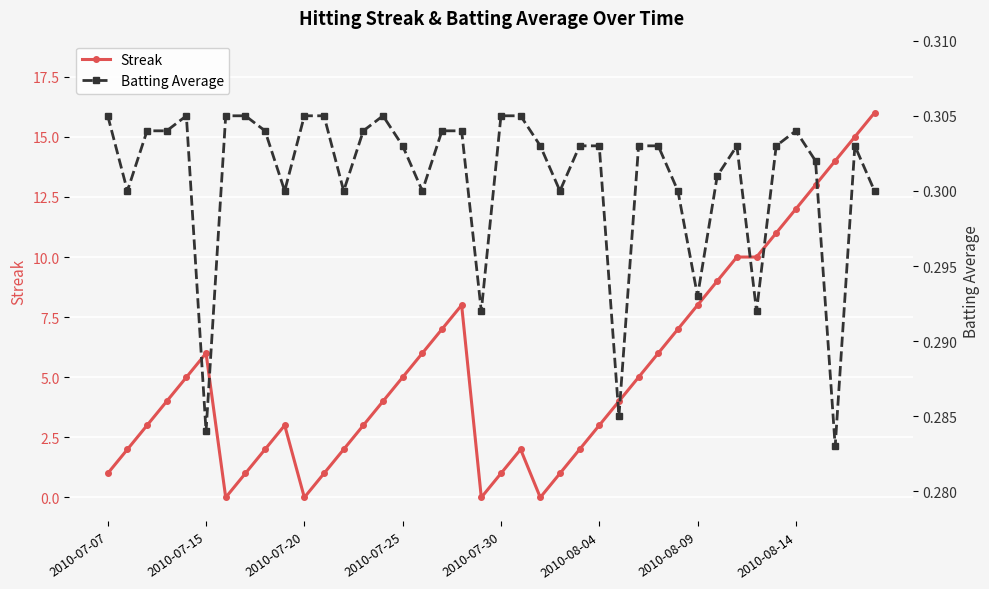

True or false: Streak has a value of 1 at 2010-07-07.

True